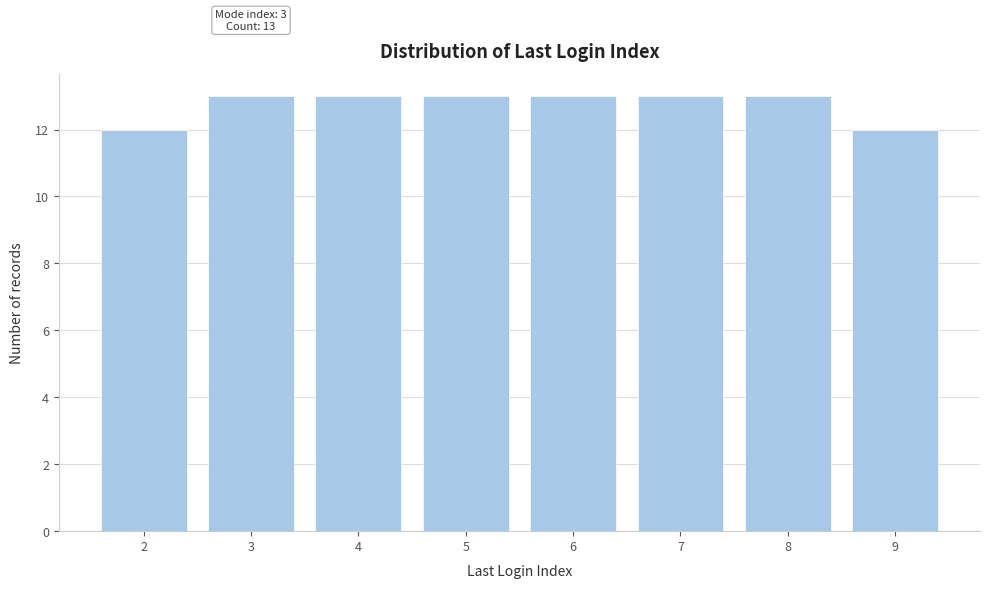

Reading left to right, list all the values displayed in this chart.

2=12	3=13	4=13	5=13	6=13	7=13	8=13	9=12